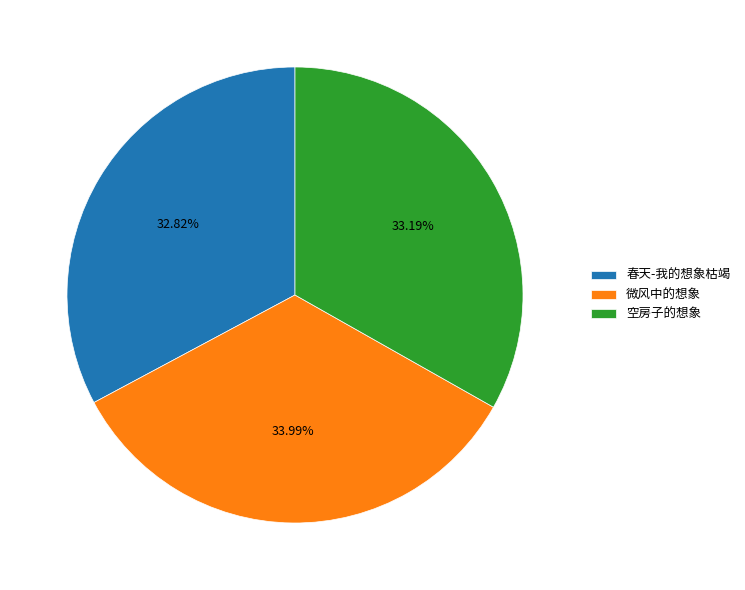

Is there any slice that represents more than half of the pie?

No